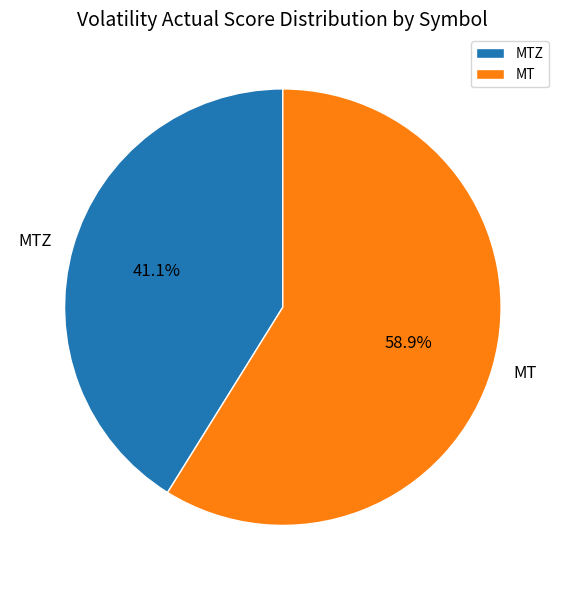

Count the number of slices in the pie.

2